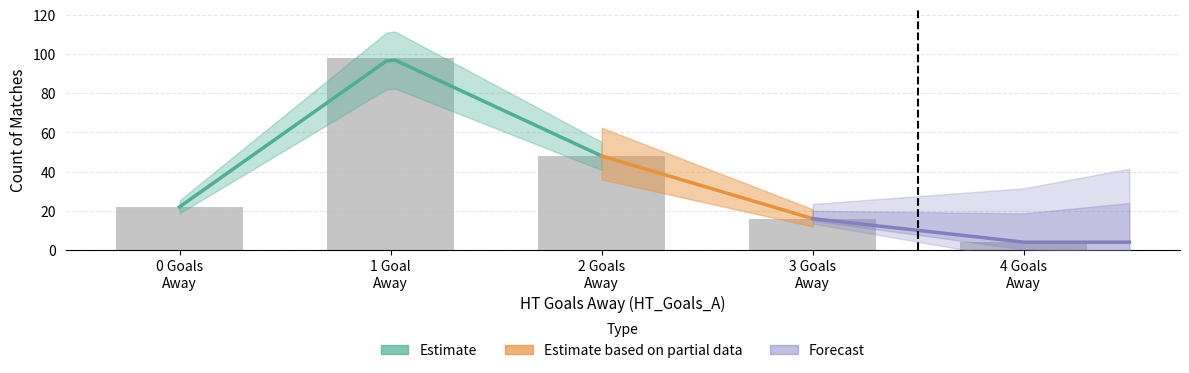

How many values exceed 22?

2